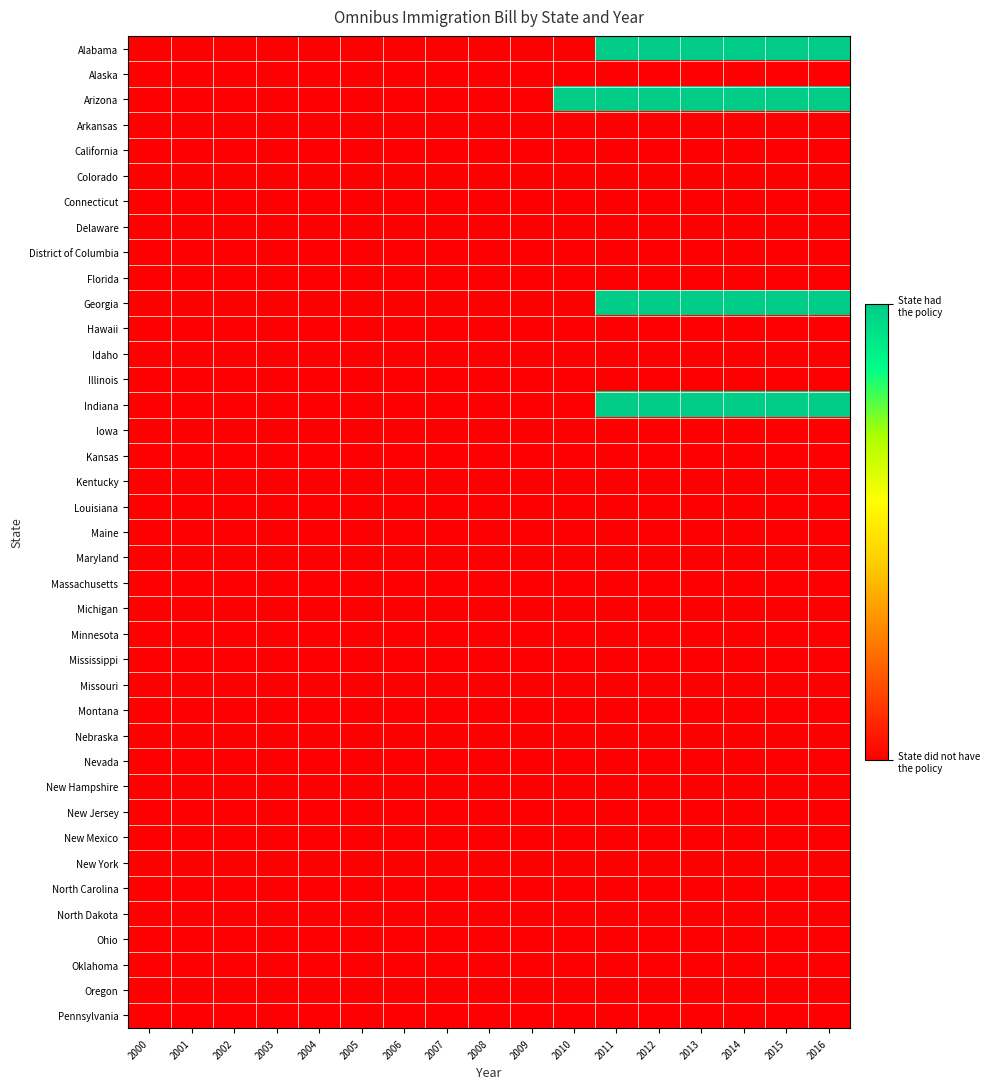

Rank the series at 2010 from lowest to highest value.

Alabama, Alaska, Arkansas, California, Colorado, Connecticut, Delaware, District of Columbia, Florida, Georgia, Hawaii, Idaho, Illinois, Indiana, Iowa, Kansas, Kentucky, Louisiana, Maine, Maryland, Massachusetts, Michigan, Minnesota, Mississippi, Missouri, Montana, Nebraska, Nevada, New Hampshire, New Jersey, New Mexico, New York, North Carolina, North Dakota, Ohio, Oklahoma, Oregon, Pennsylvania, Arizona